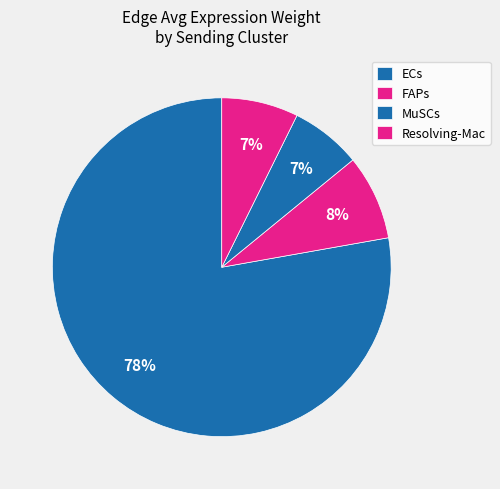

How many slices are in this pie chart?

4